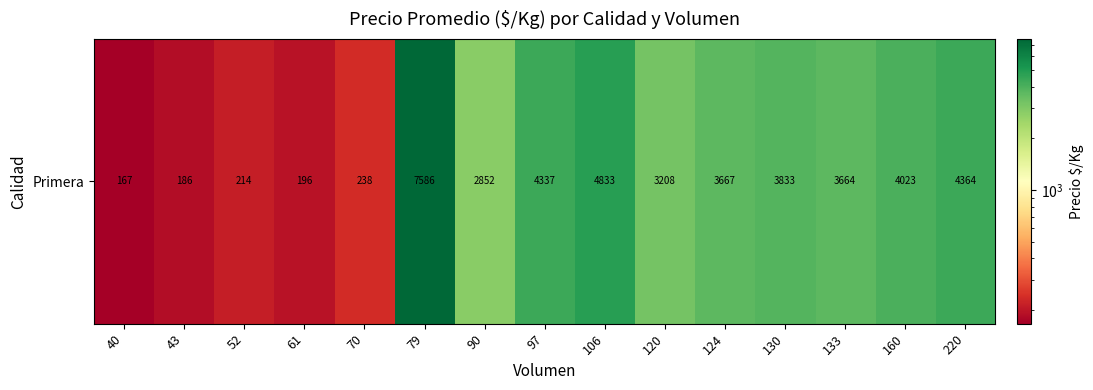

The chart shows a value of 4337 at 97. True or false?

True